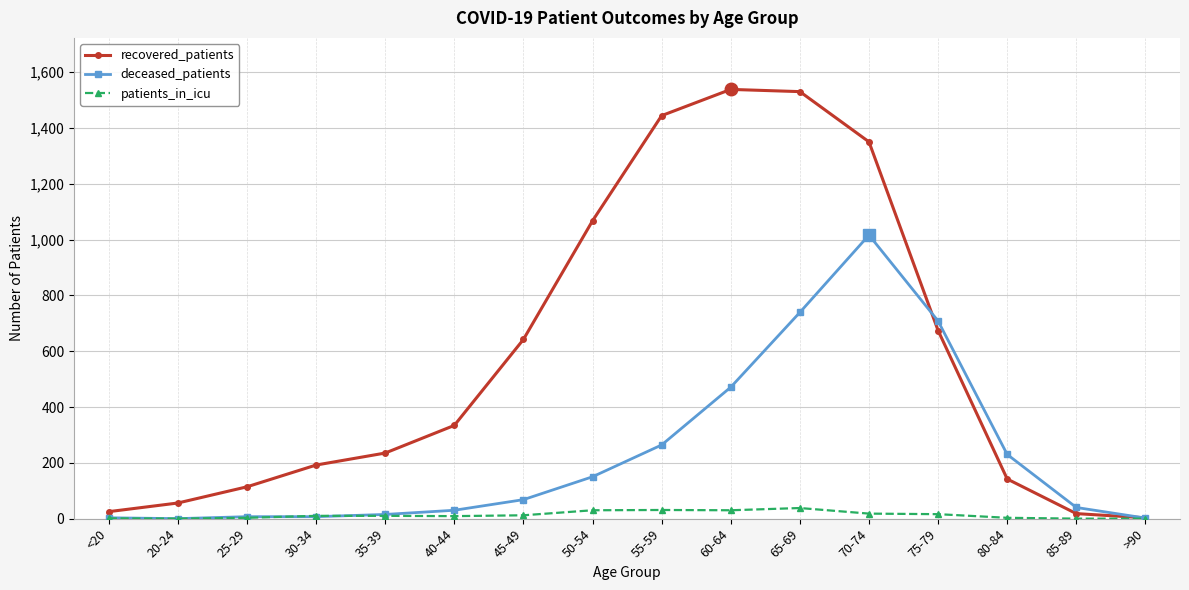

What is the total value across all series at 50-54?

1247